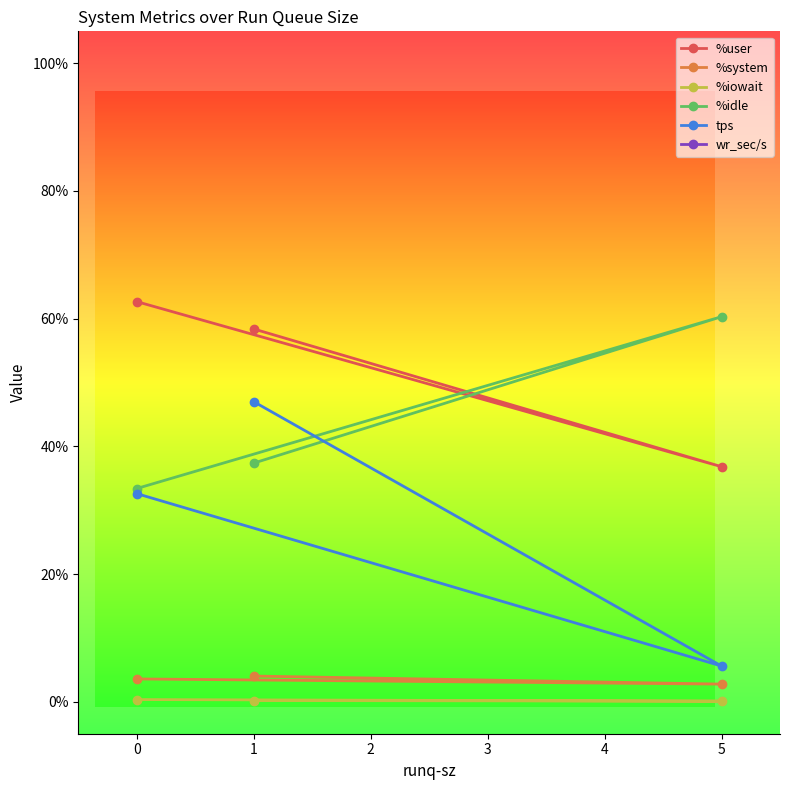

Which series has the widest spread of values?

wr_sec/s